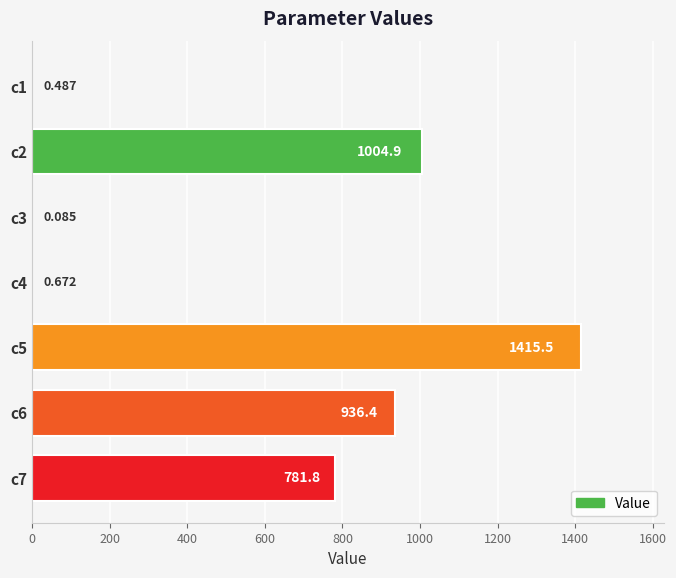

Are the bars horizontal?

Yes